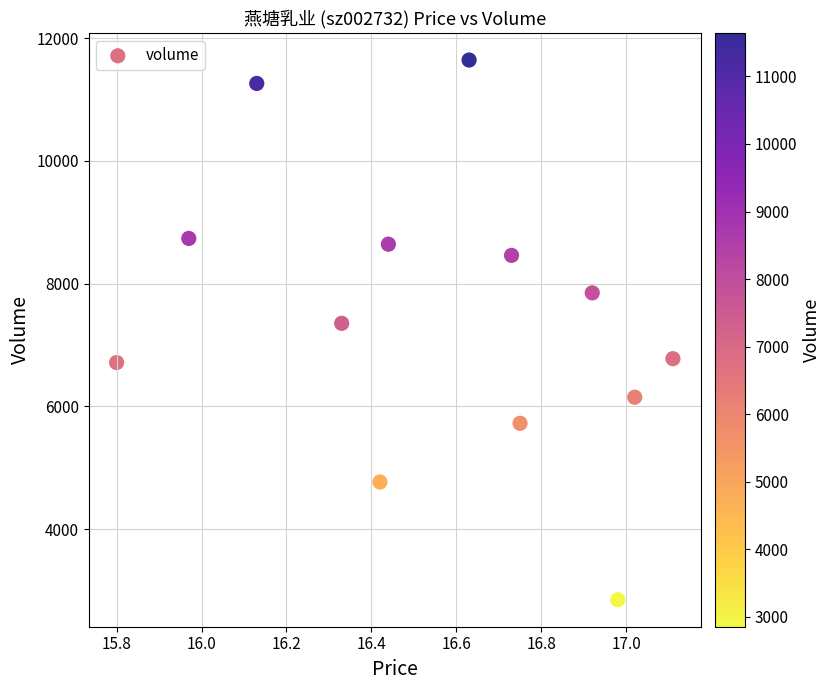

What Y value in the scatter plot is closest to 7247?

7354